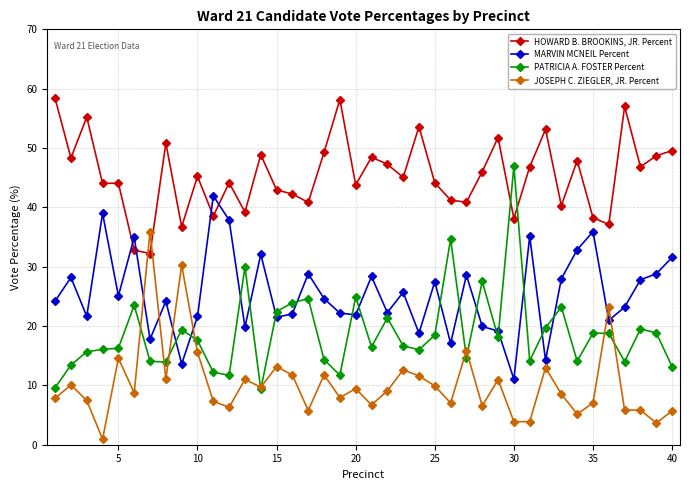

How many intersections are there between MARVIN MCNEIL Percent and PATRICIA A. FOSTER Percent?

16